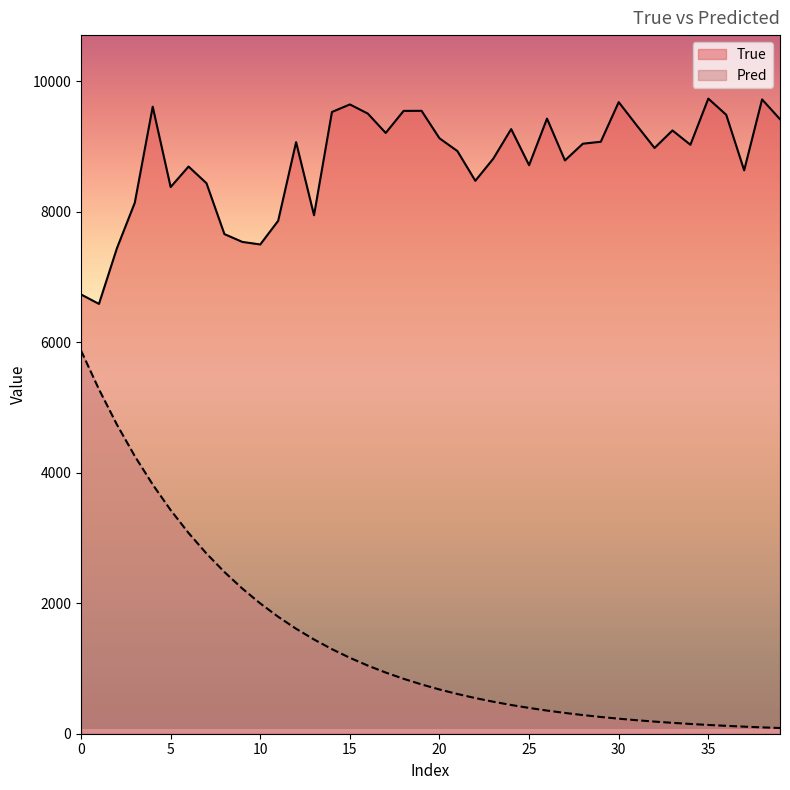

True or false: True has a value of 14165.0 at 30.

False